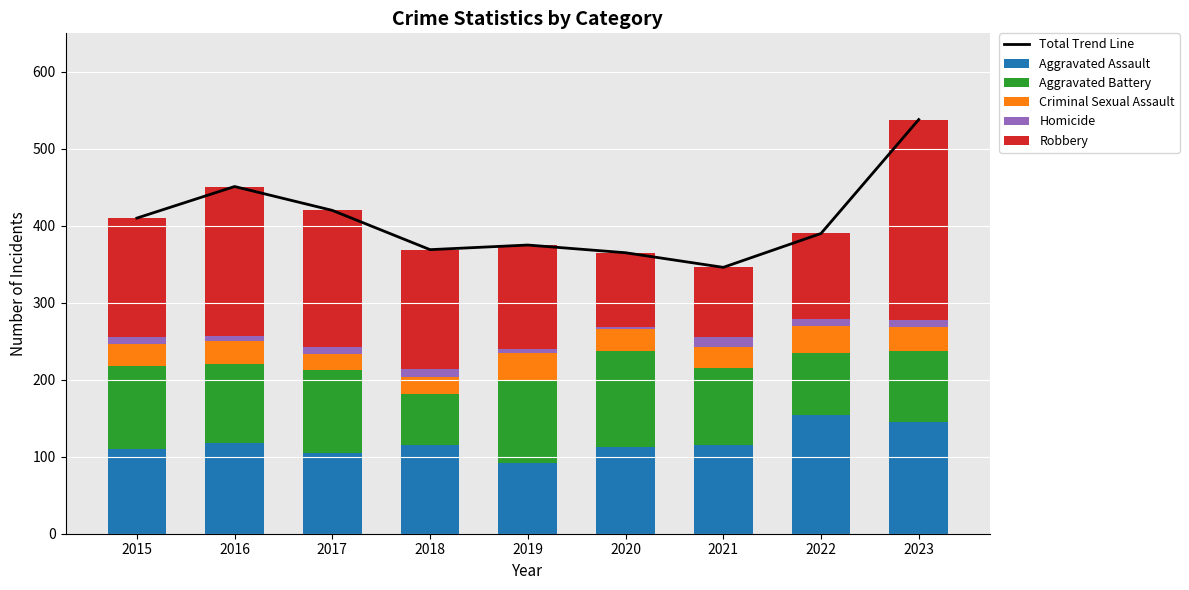

What is the lowest value of the Aggravated Assault series?

92